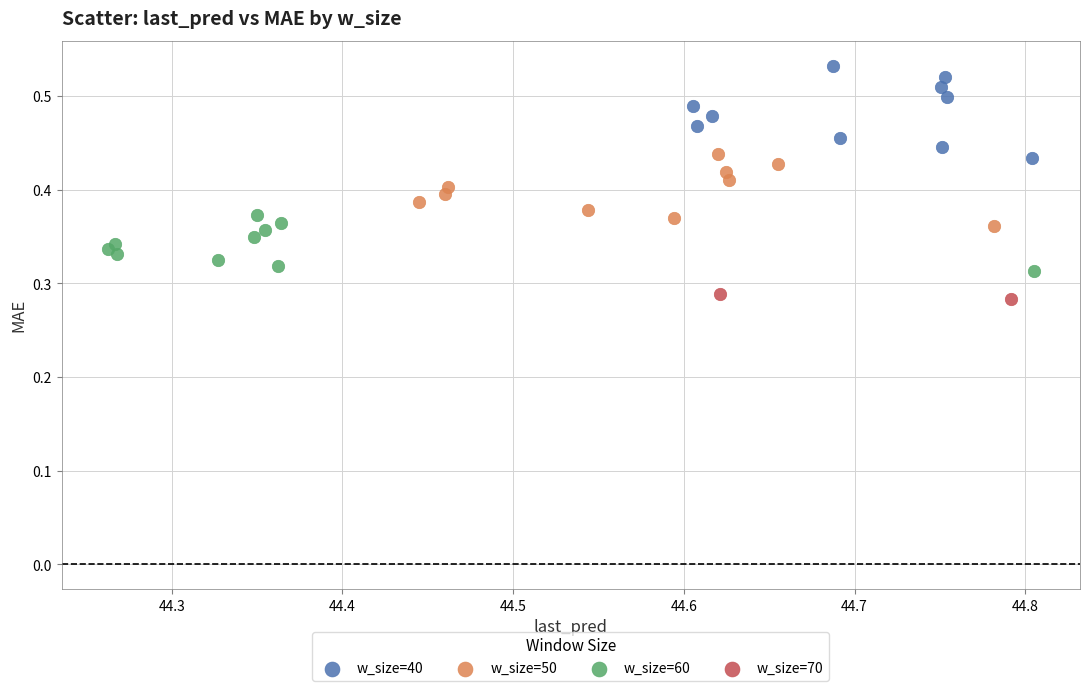

What are all the series names shown in the legend?

w_size=40, w_size=50, w_size=60, w_size=70